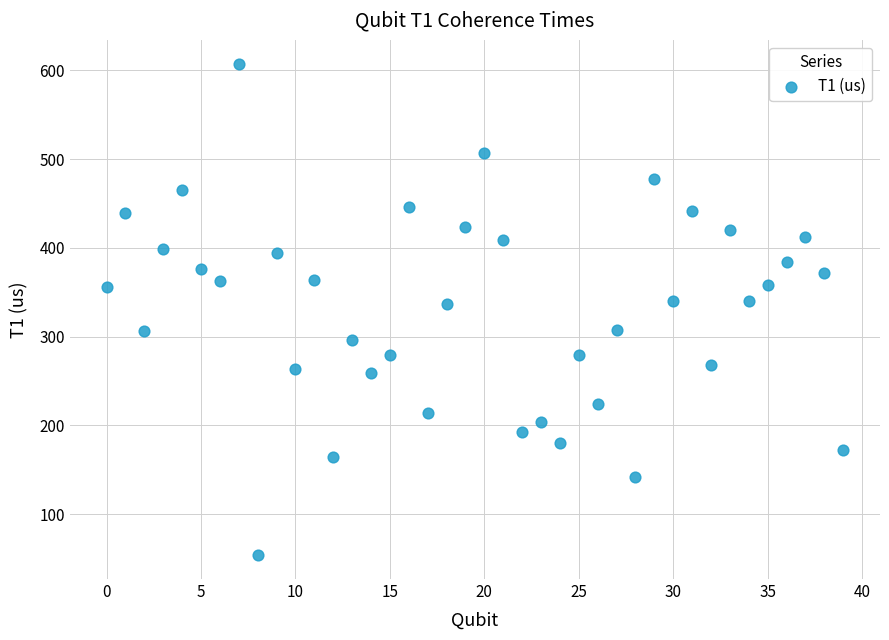

What is the range of Y values (max minus min)?

552.0